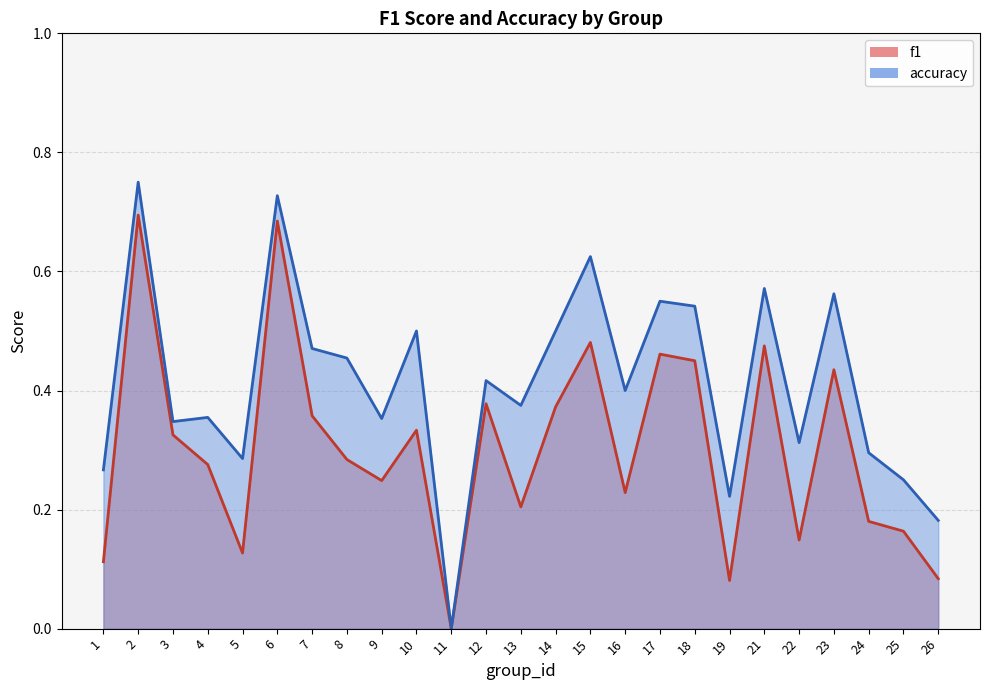

At how many categories does at least one series exceed 0?

24